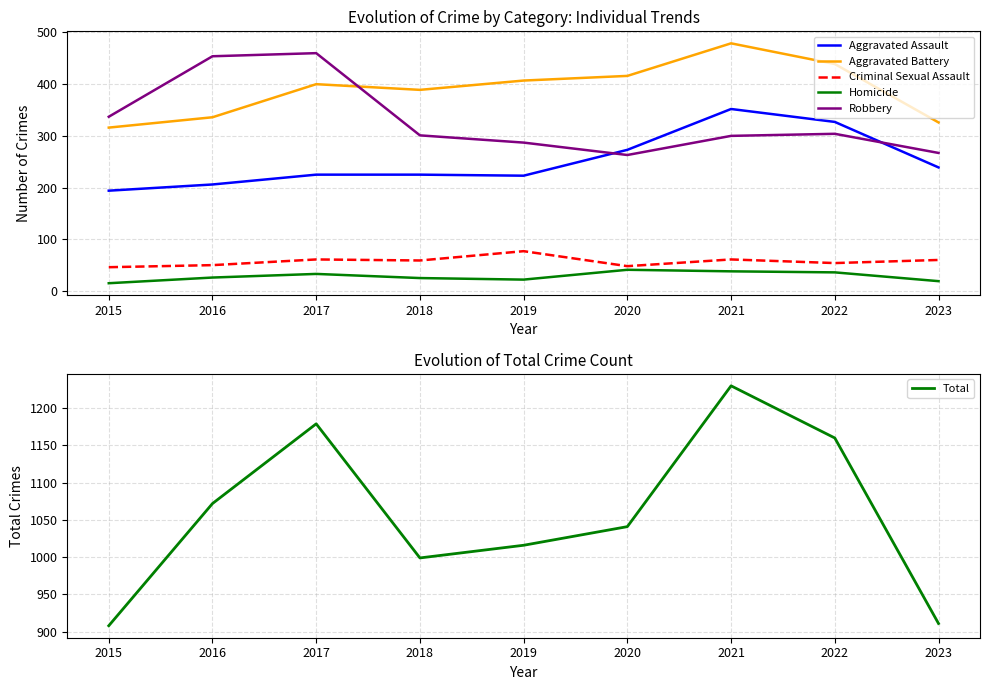

Is this an area chart (filled region under the line)?

No